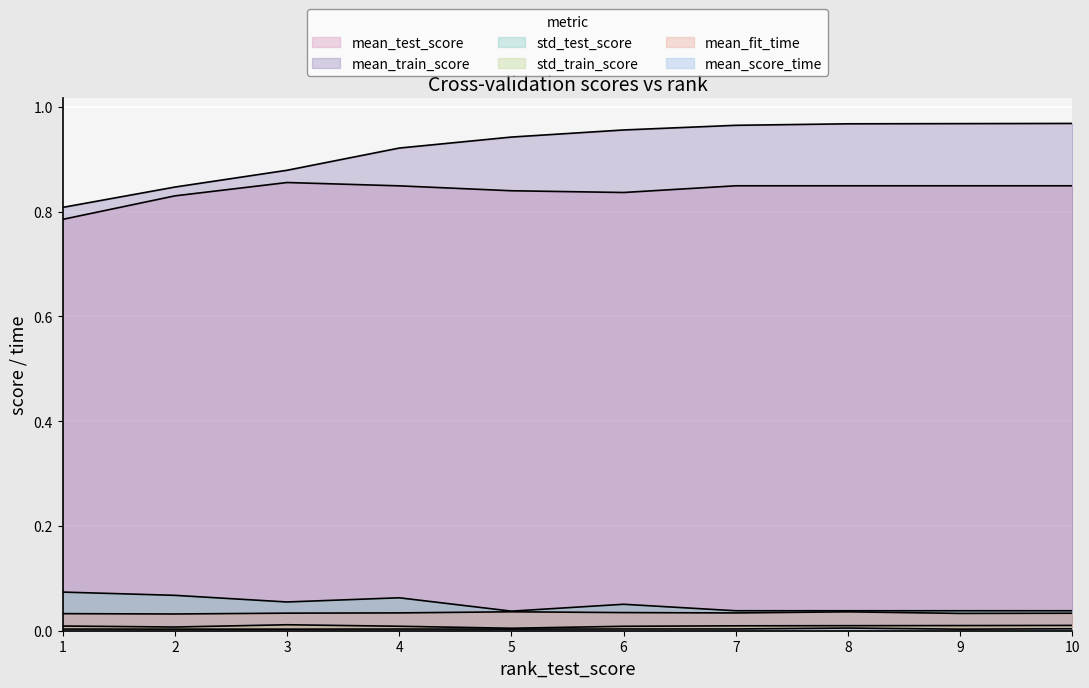

How many mean_score_time values are between 0 and 1?

10